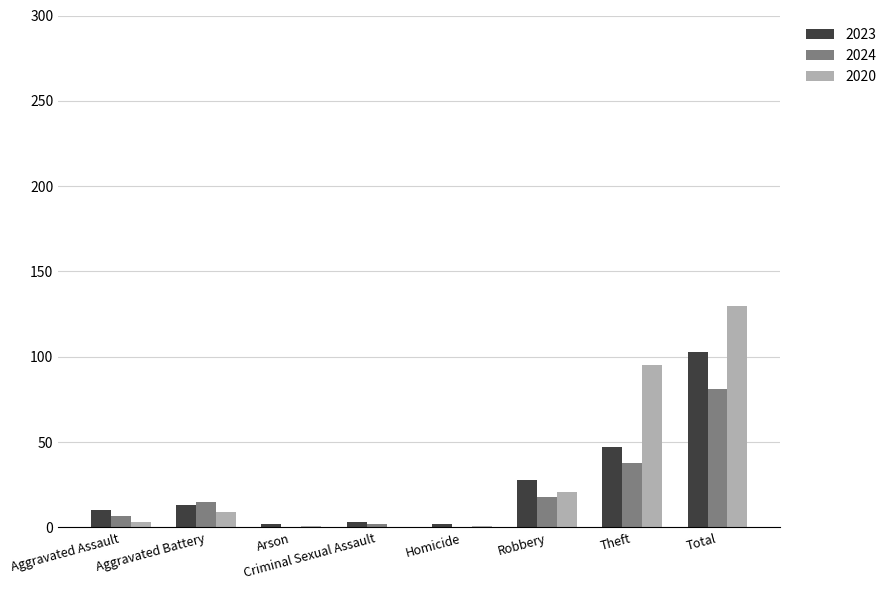

How many series are shown in this chart?

3